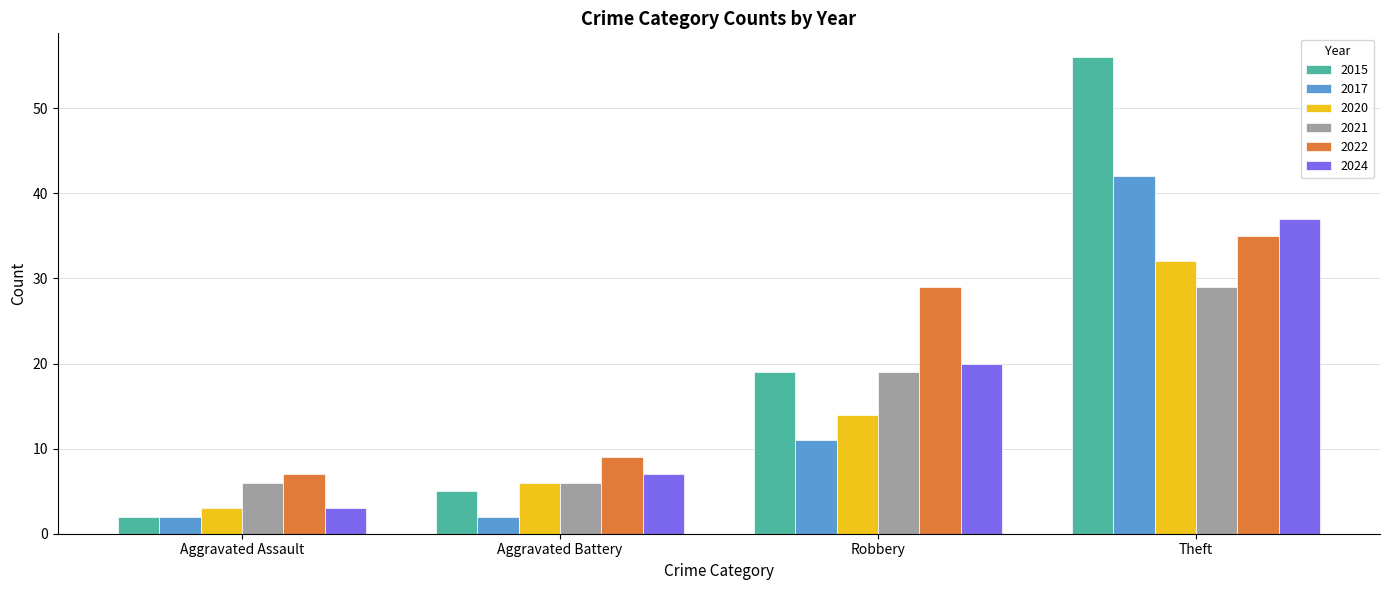

What value does the 2020 series have at Theft?

32